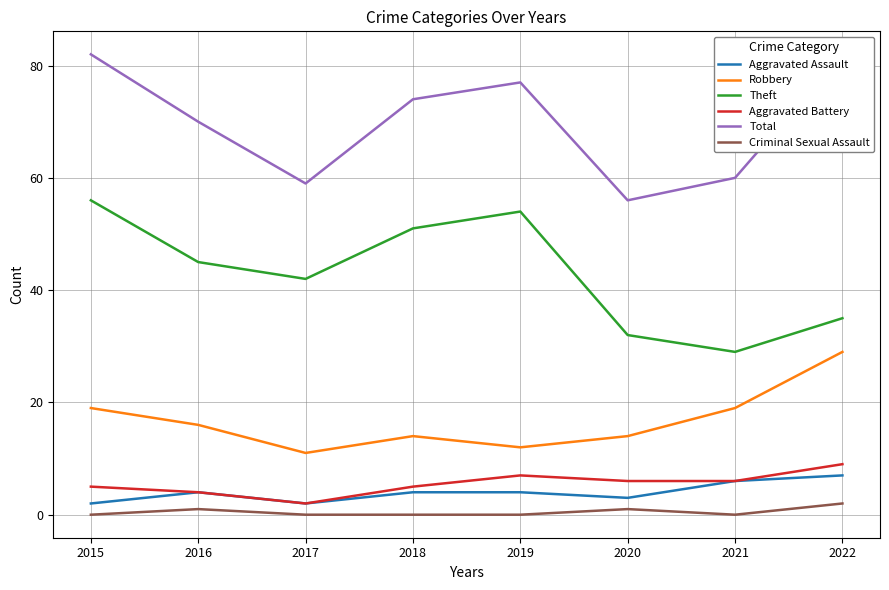

At how many categories does at least one series exceed 30?

8